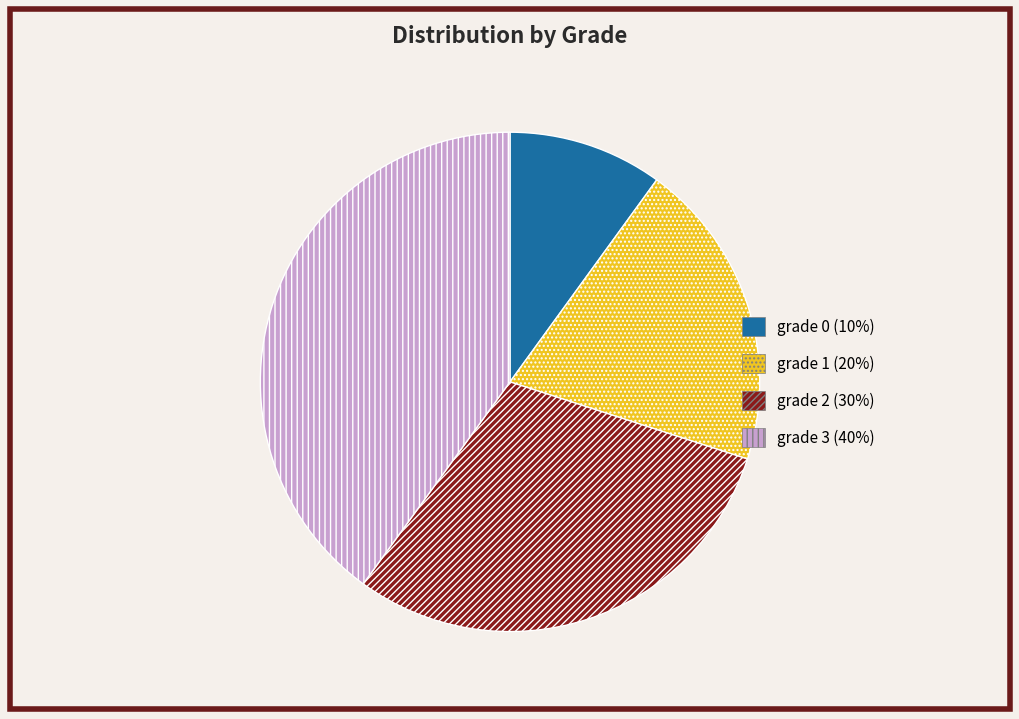

Between grade 1 and grade 0, which is larger?

grade 1